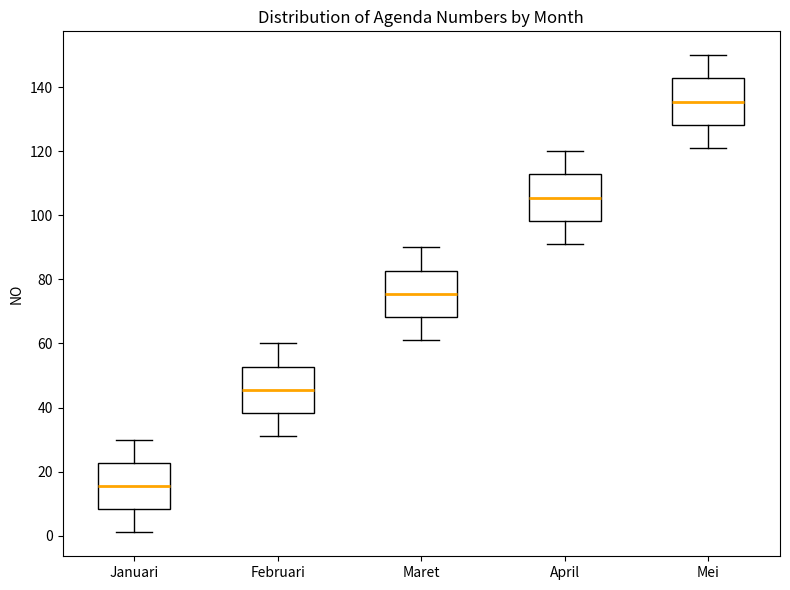

Where is the upper edge of the box for Januari on the y-axis? The values are not printed on the chart, so give them approximately, as read against the axis.

22